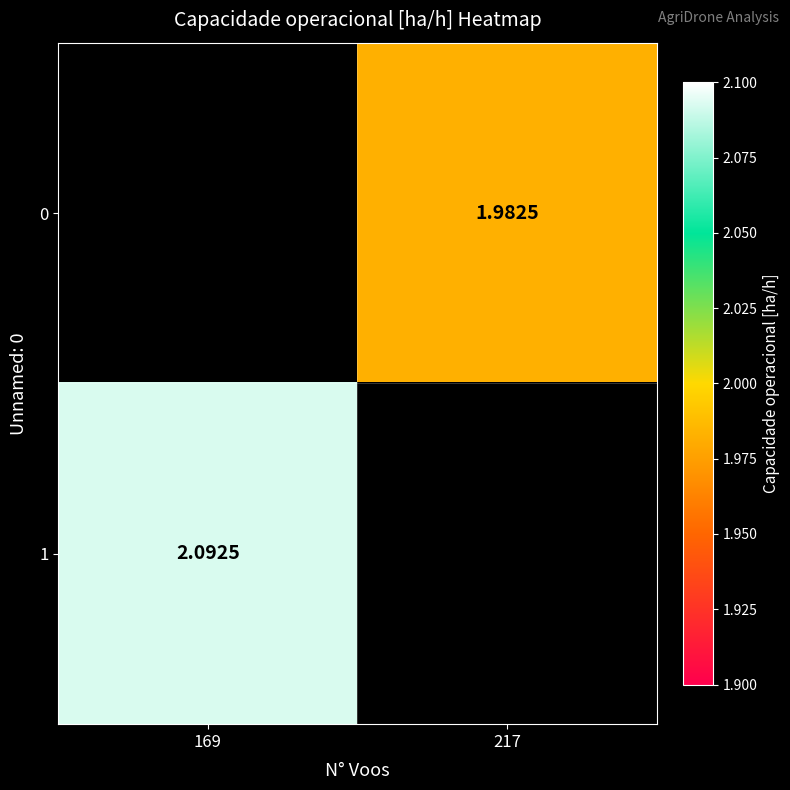

Is it true that 0 equals 2.0 at 217?

True